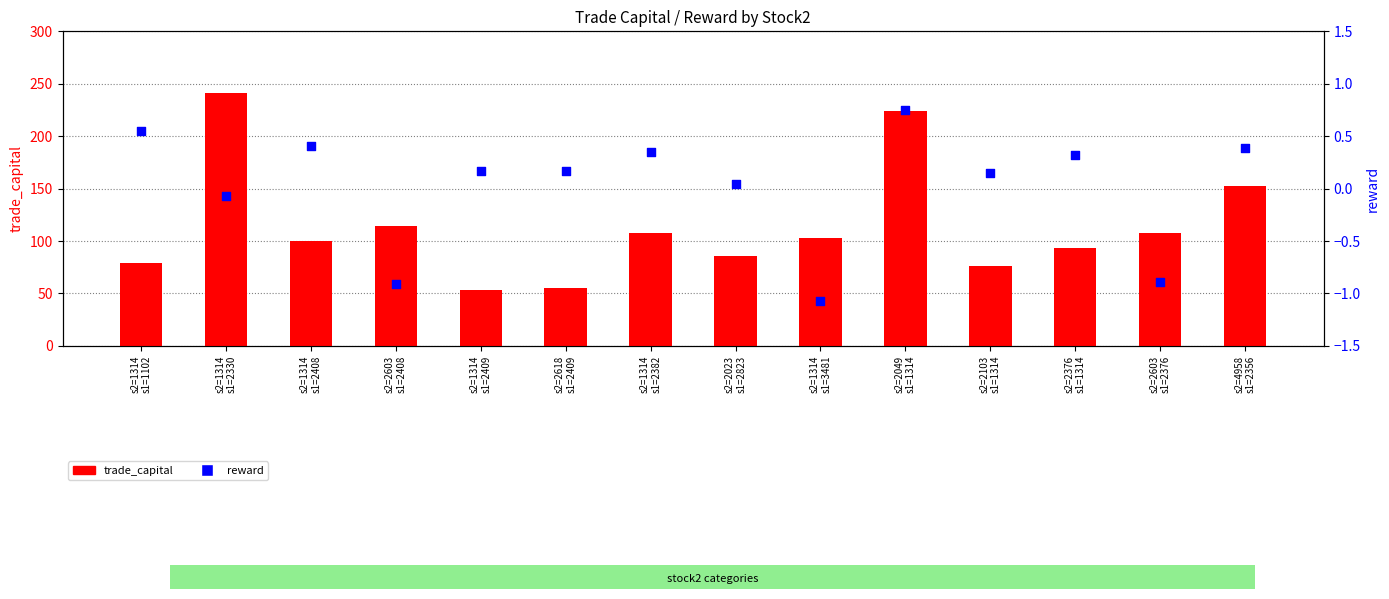

Which series has the largest Y range (max minus min)?

trade_capital